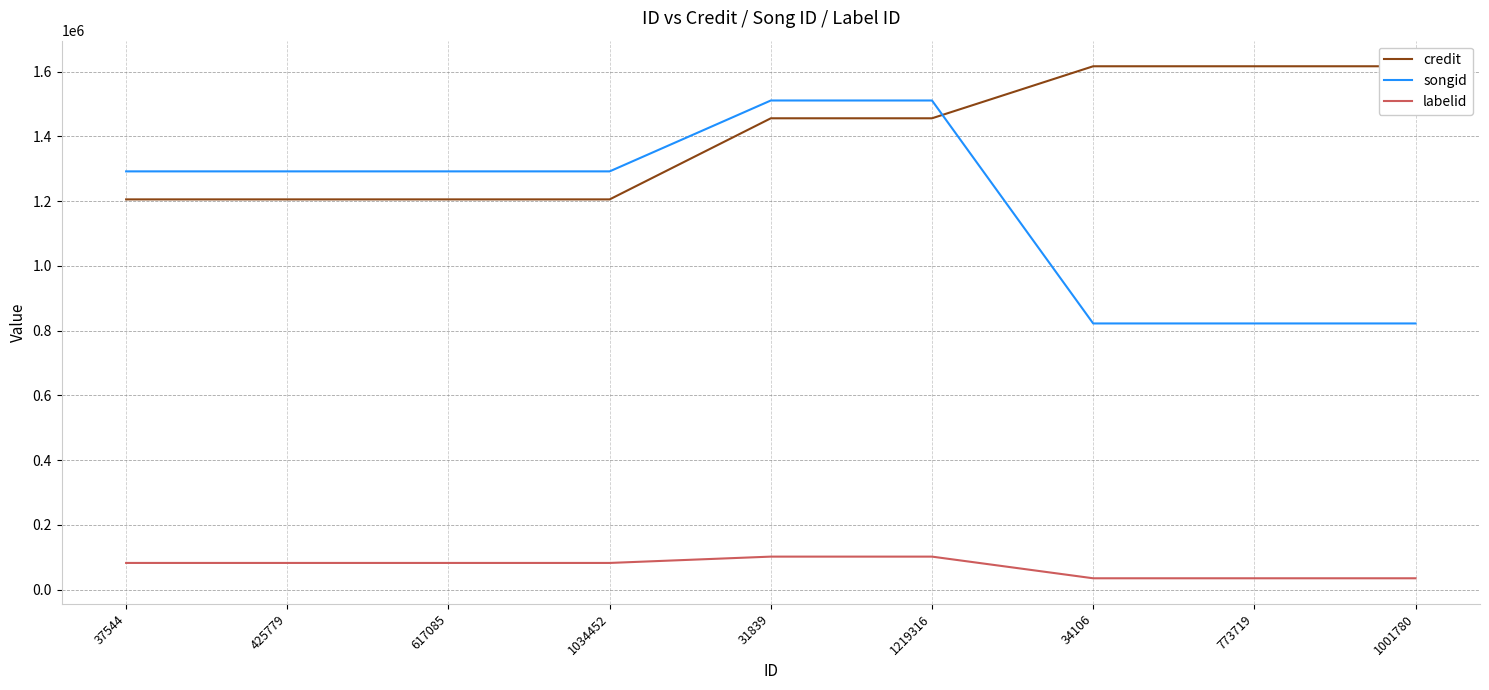

Rank the categories by labelid value from highest to lowest.

31839, 1219316, 37544, 425779, 617085, 1034452, 34106, 773719, 1001780